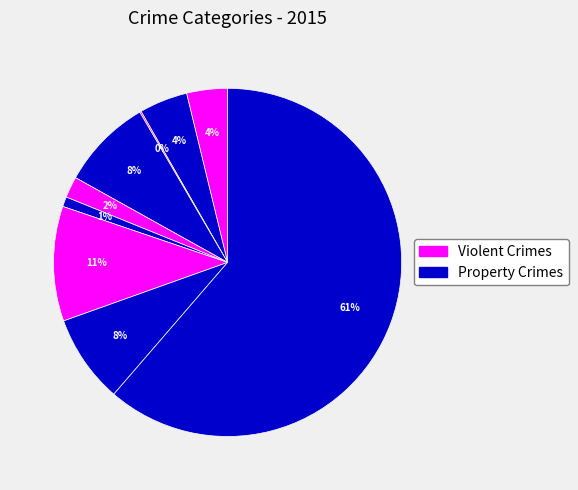

How many segments does this pie chart have?

9